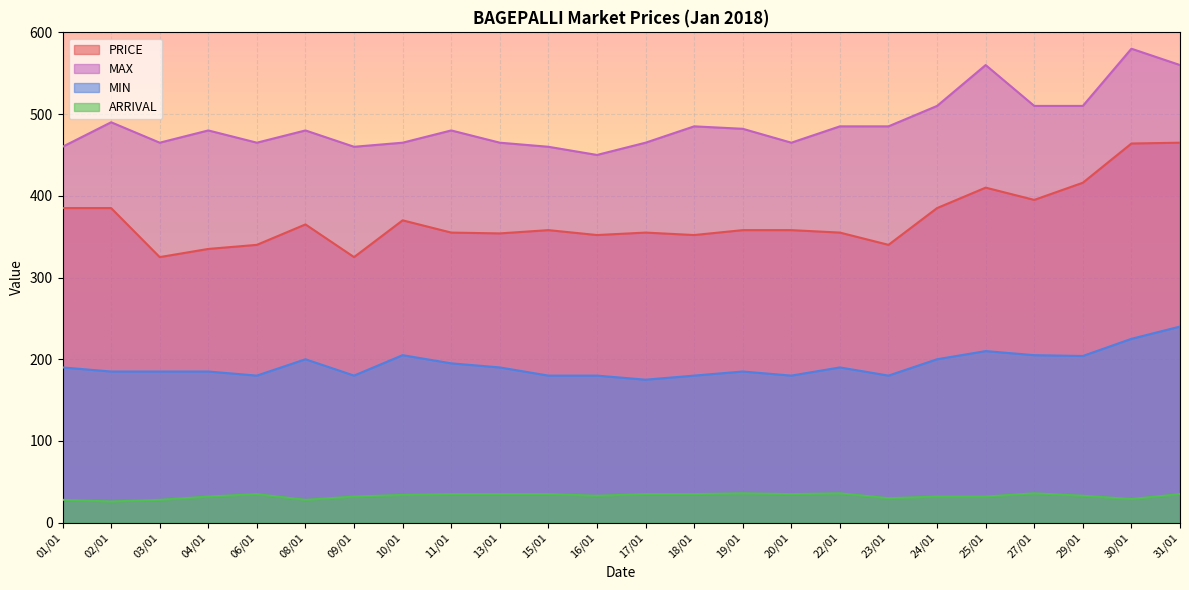

What is the label of the 17th point from the right?

10/01